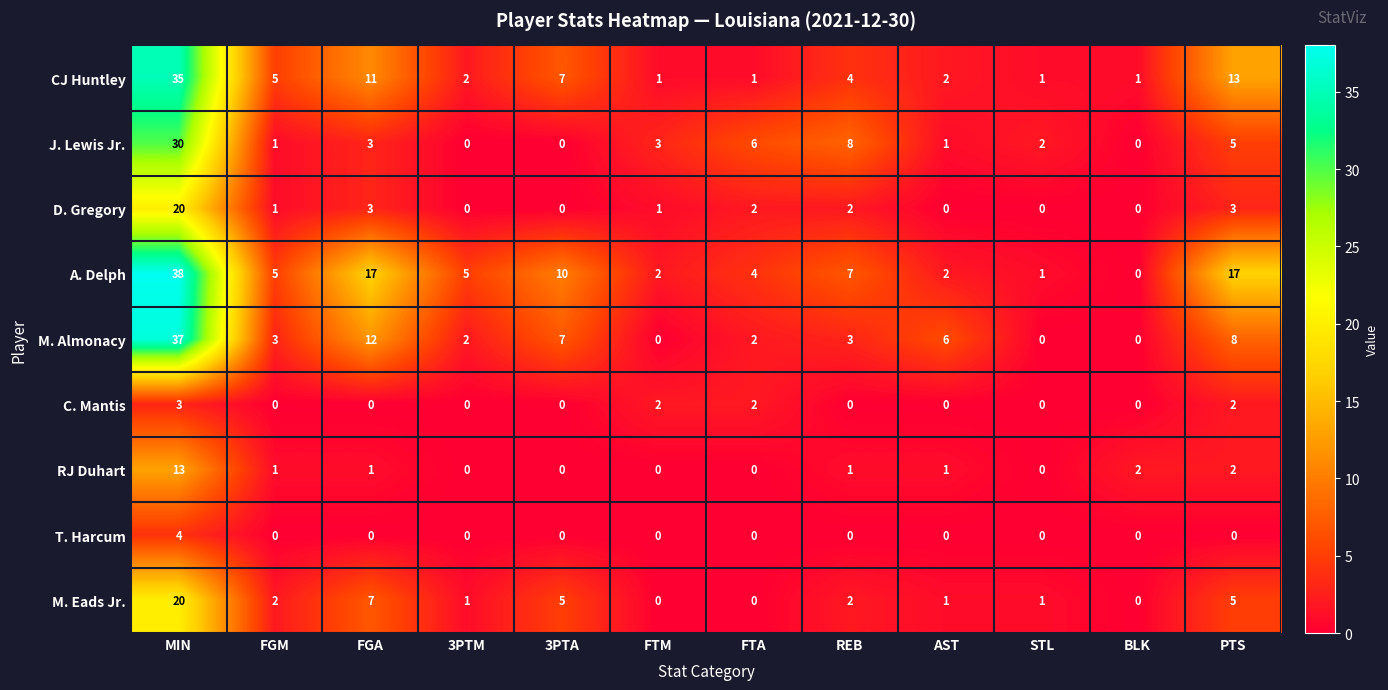

How many series are shown in this chart?

9